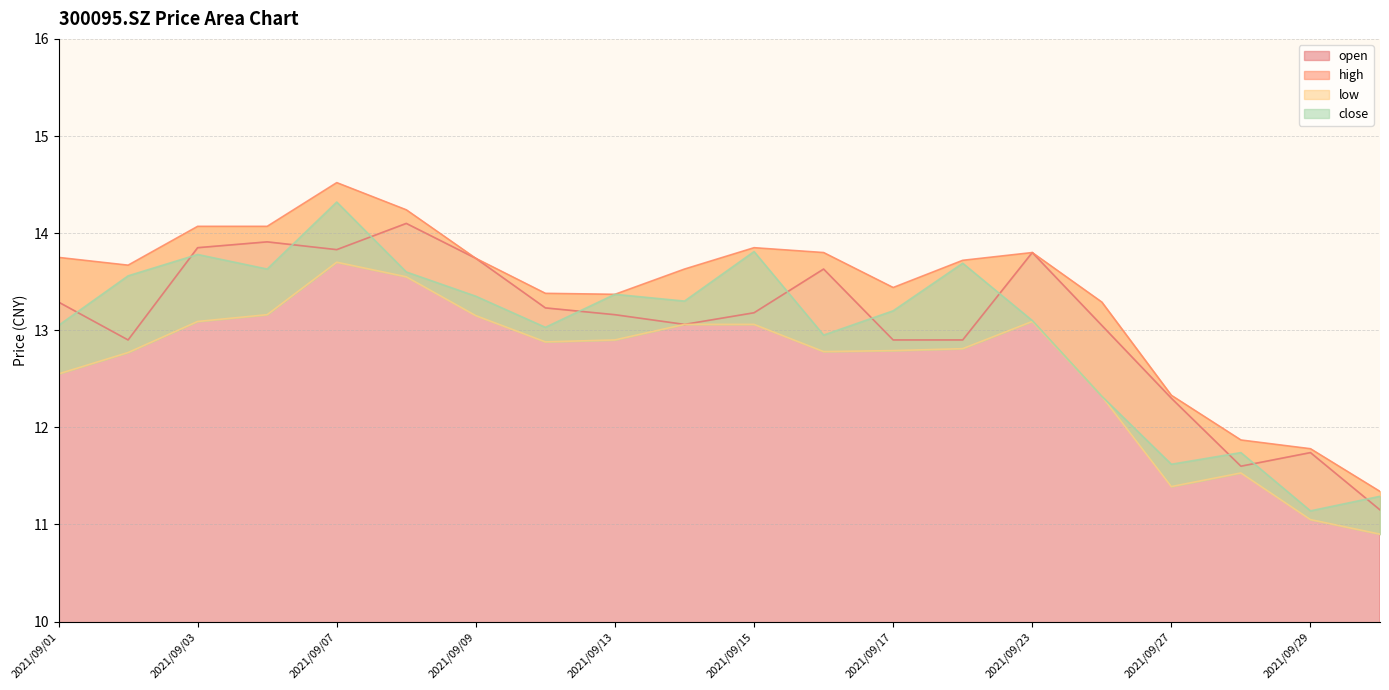

How many interior local valleys does the close series have?

6